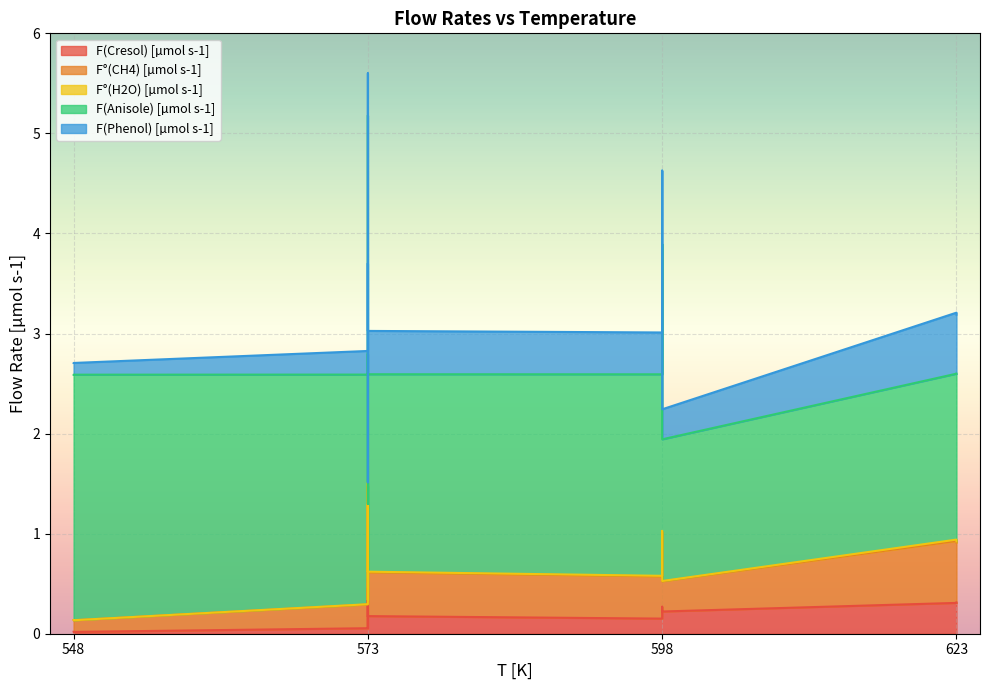

Where is F°(H2O) [µmol s-1] nearest to the value 0?

548